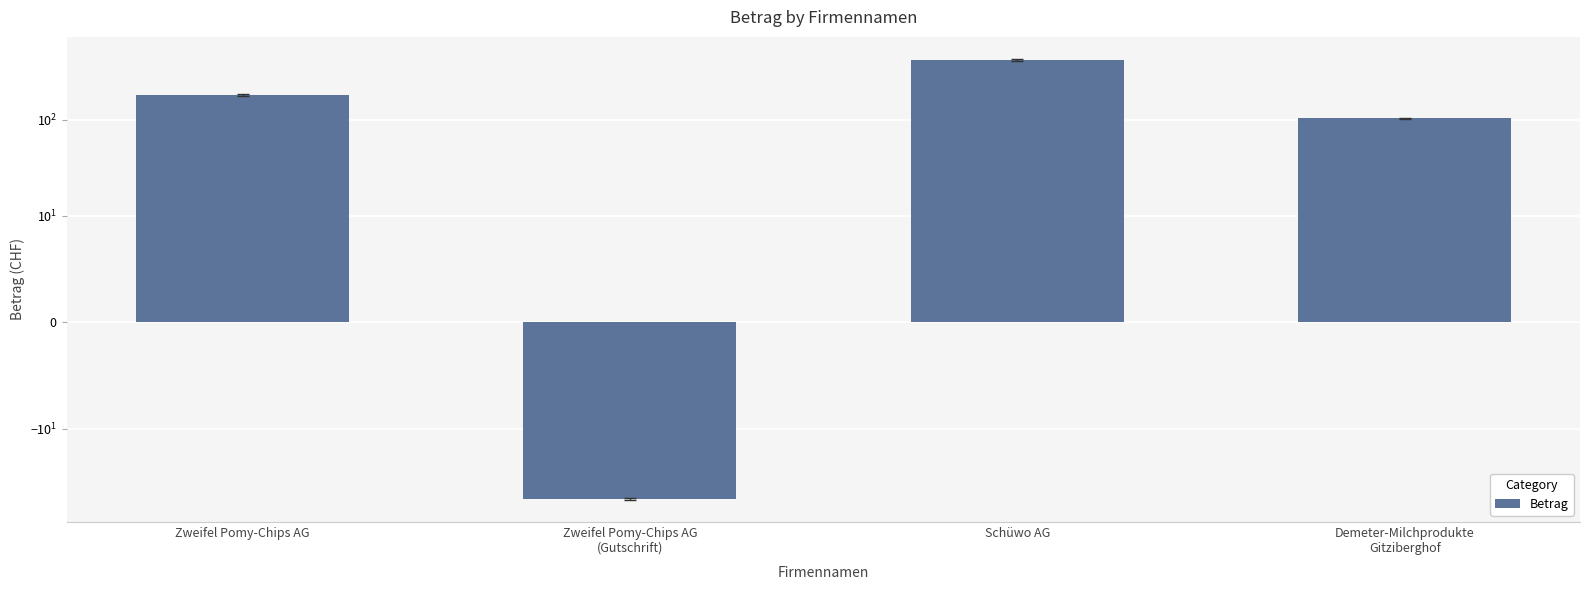

Reading left to right, what are all the values shown in this chart?

180.3	-54.5	422.6	103.5